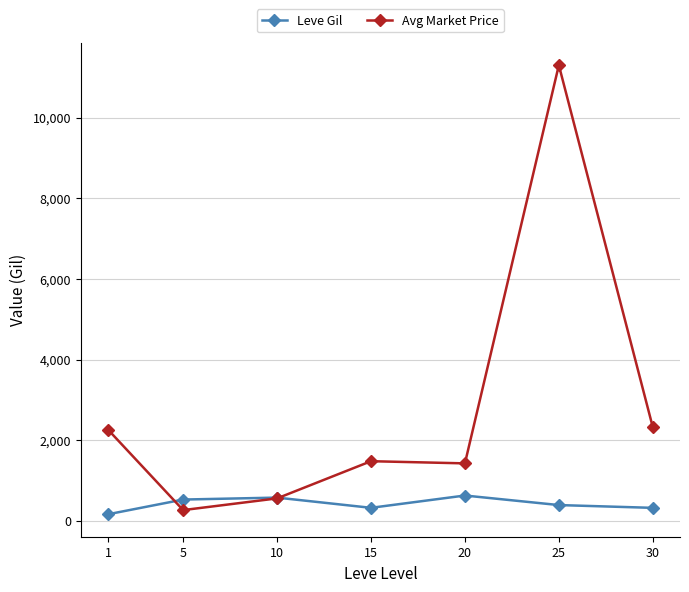

List the series in order of their peak value, lowest first.

Leve Gil, Avg Market Price